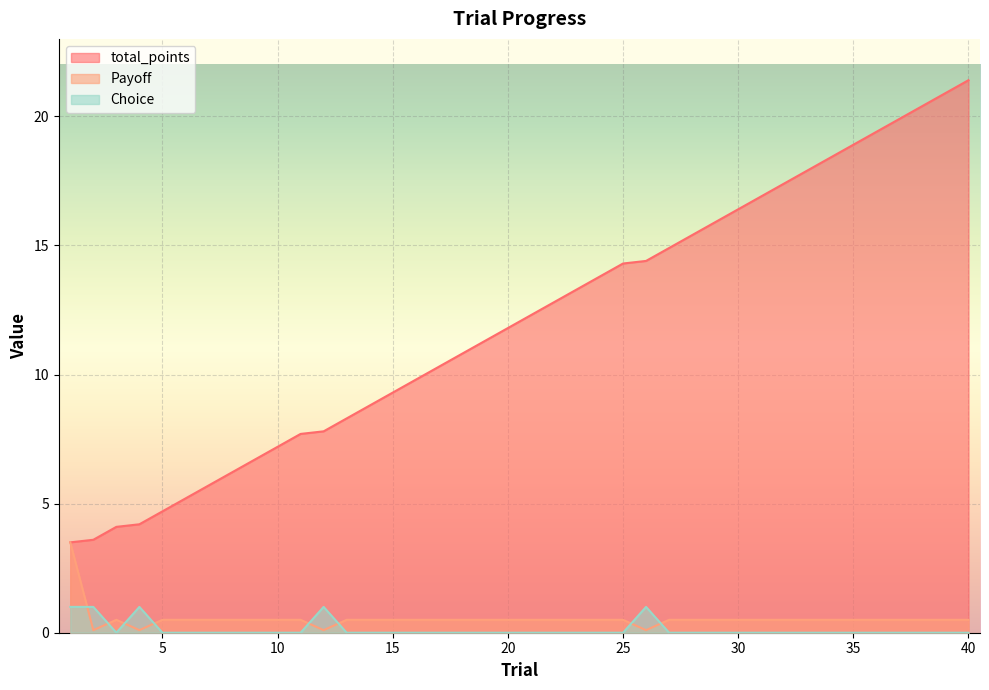

What is the total value across all series at 4?

5.3